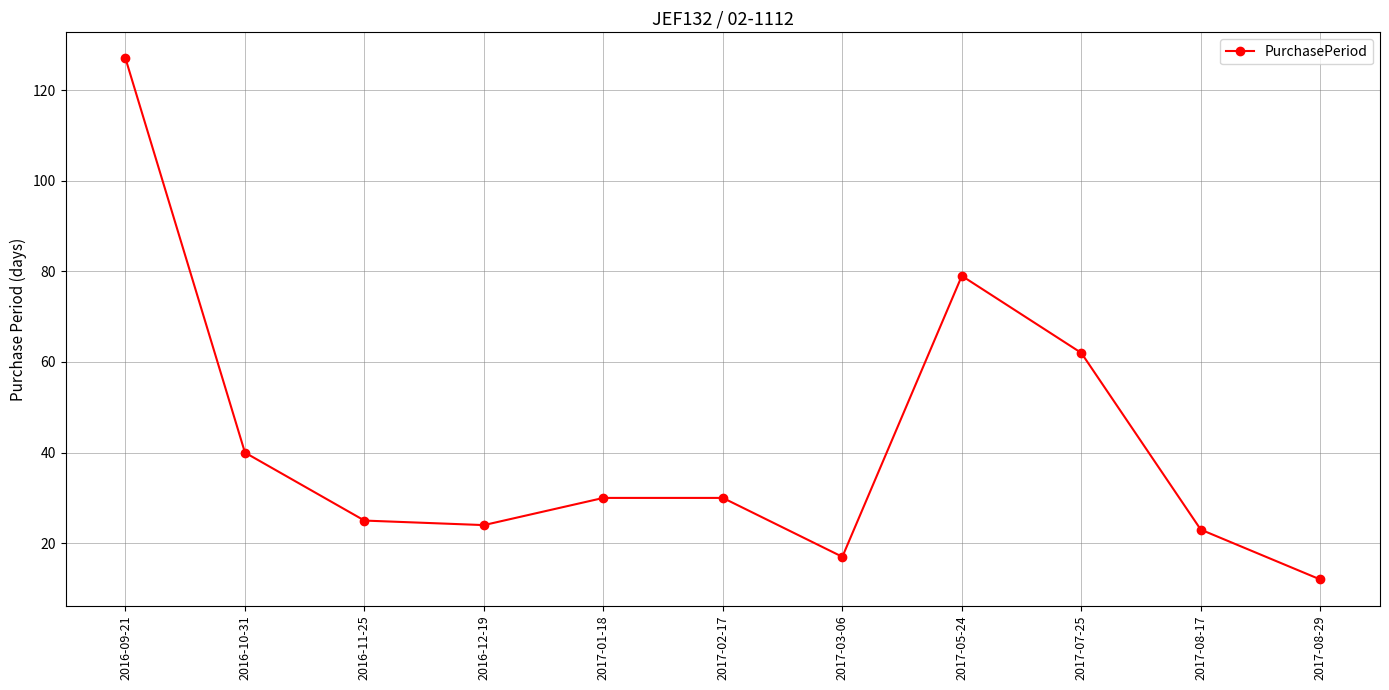

What position from the left is 2016-11-25?

3